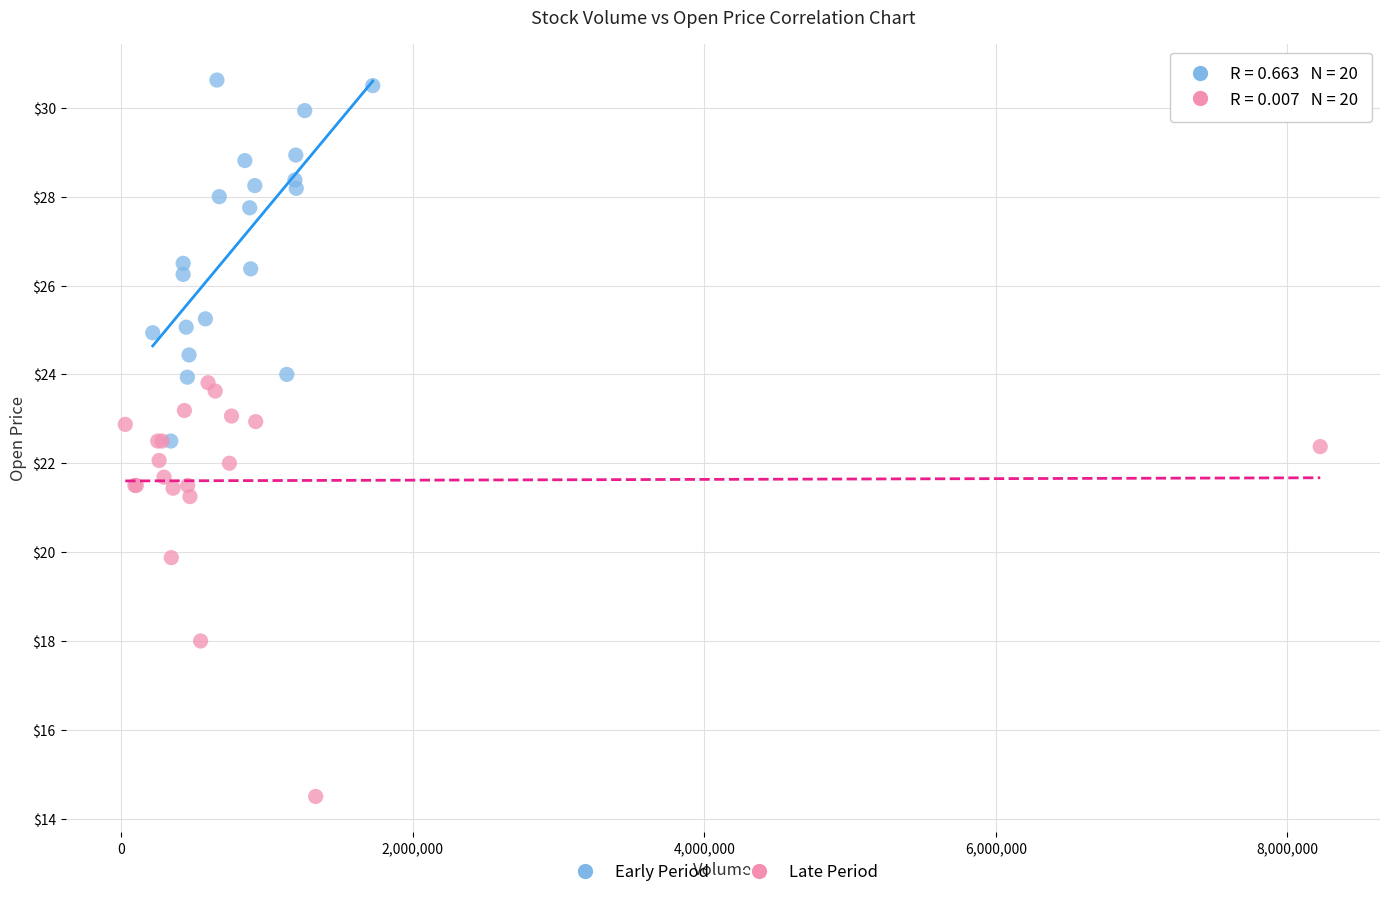

Which series contains the highest Y value?

Early Period